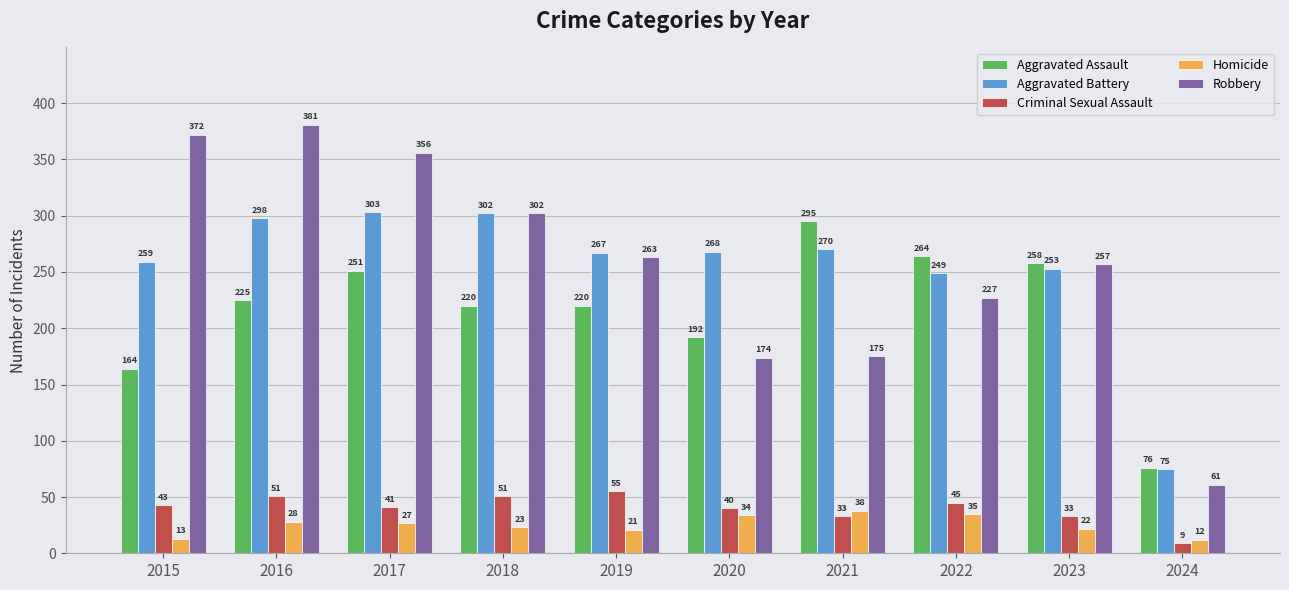

What value does the Robbery series have at 2016?

381